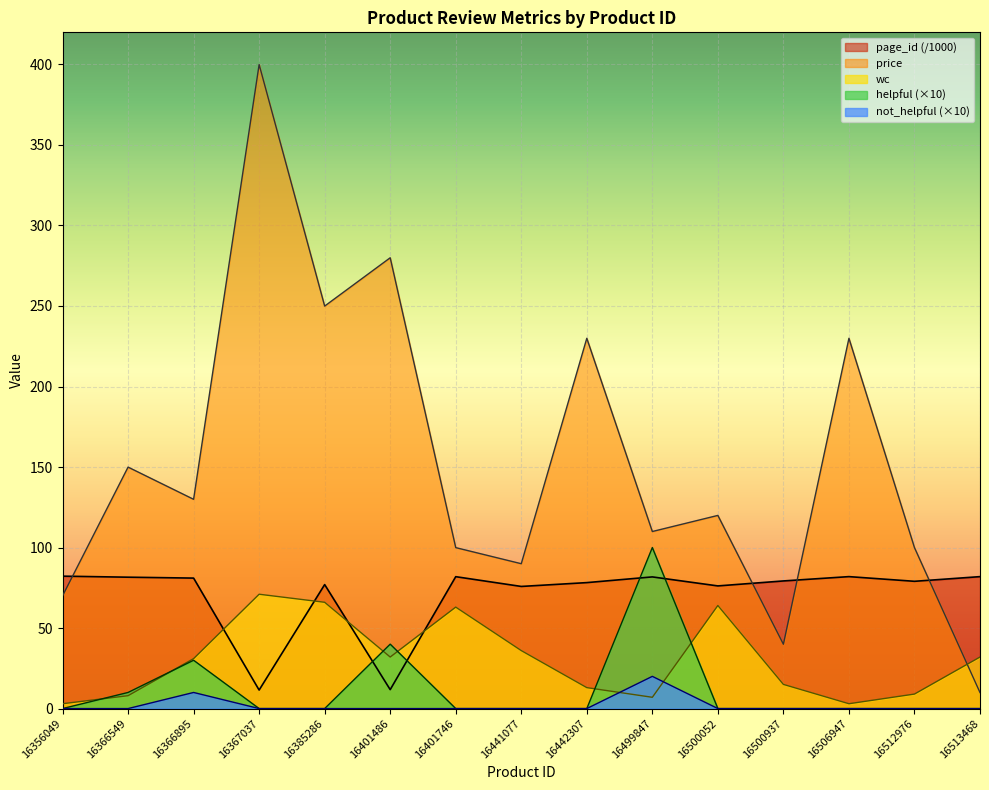

Rank the series at 16356049 from highest to lowest value.

page_id, price, wc, helpful, not_helpful